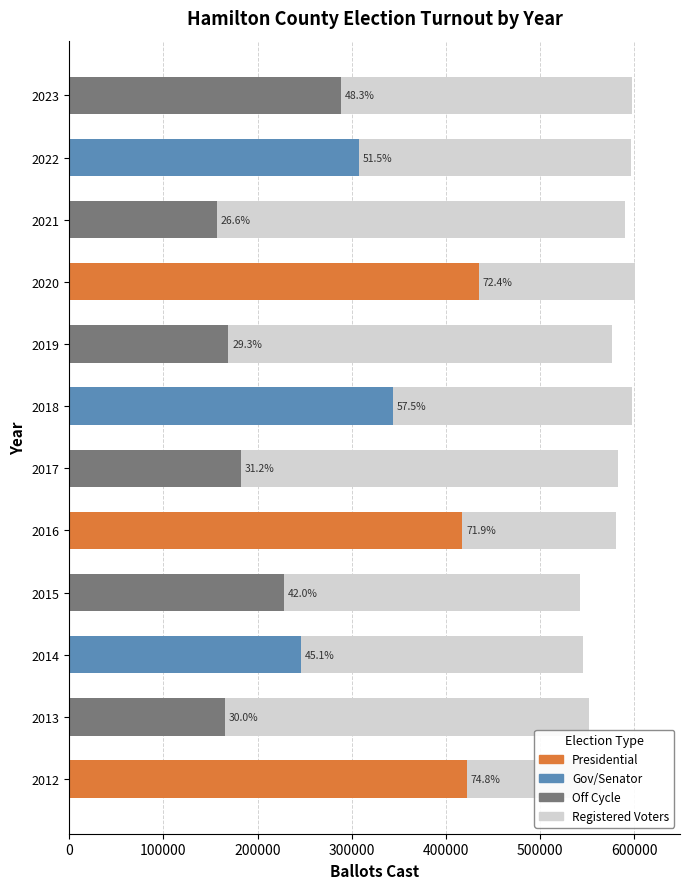

Reading left to right, what are all the values shown in this chart?

564429	551622	545134	542583	580354	583134	597886	576110	600401	589822	596786	597466